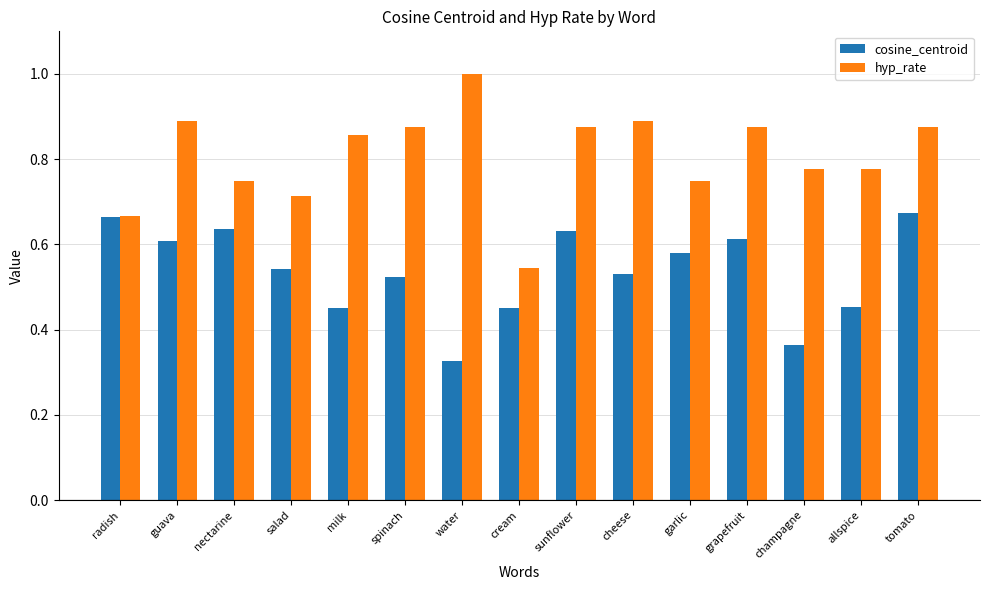

Count the cosine_centroid values in the range 0 to 1.

15